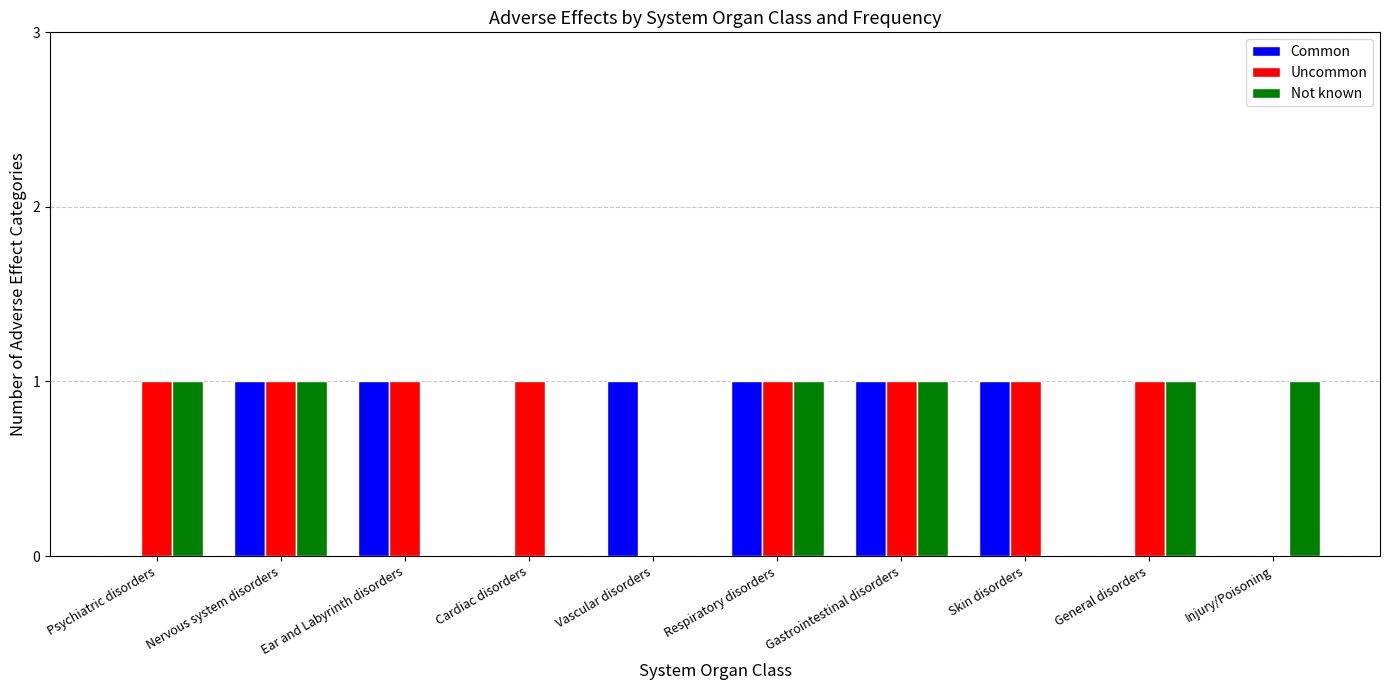

How many Common values are between 0 and 1?

10